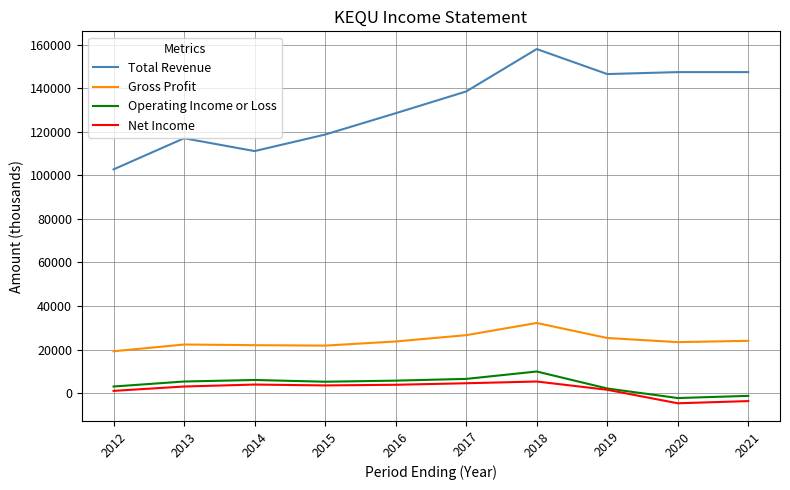

What is the lowest value of the Total Revenue series?

102800